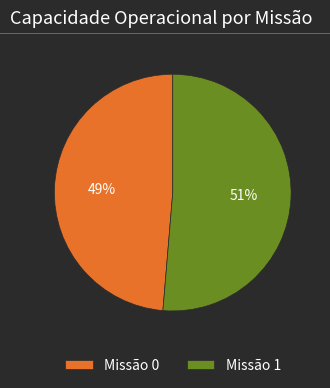

To the nearest percent, what is the average slice percentage?

50%